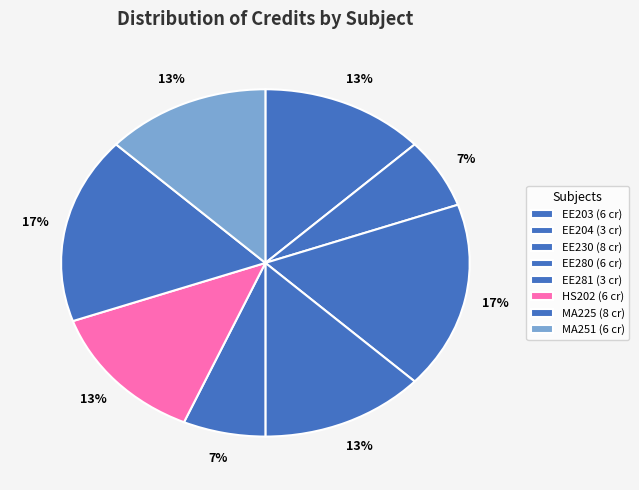

What is the smallest slice in the pie chart?

EE204
Analog Circuits Laboratory